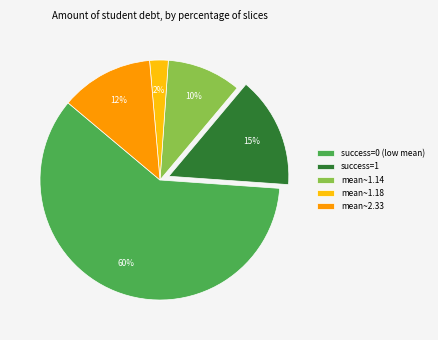

Rank the categories by value from lowest to highest.

mean~1.18, mean~1.14, mean~2.33, success=1, success=0 (low mean)